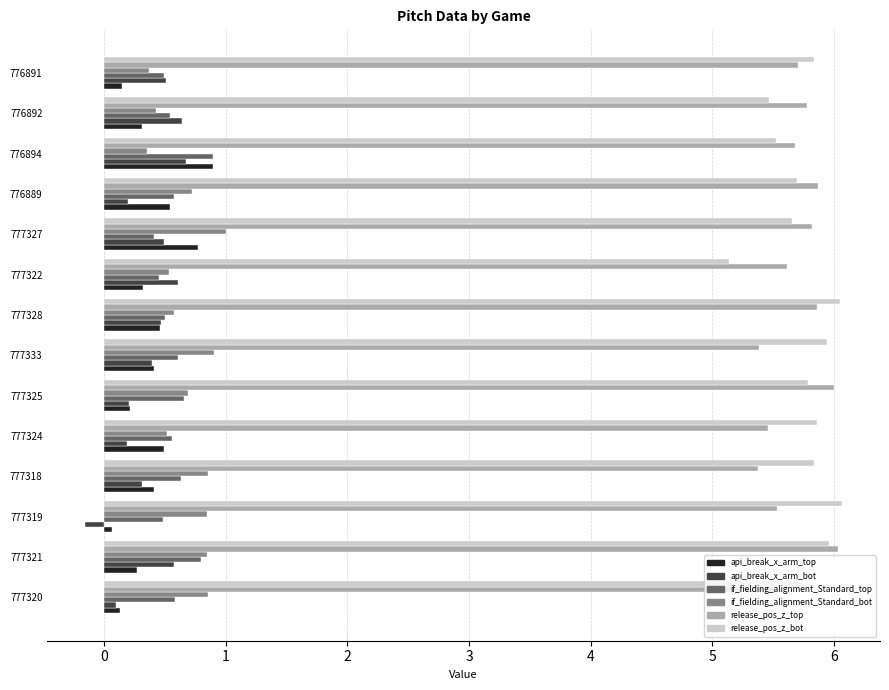

What is the greatest value displayed?

6.1